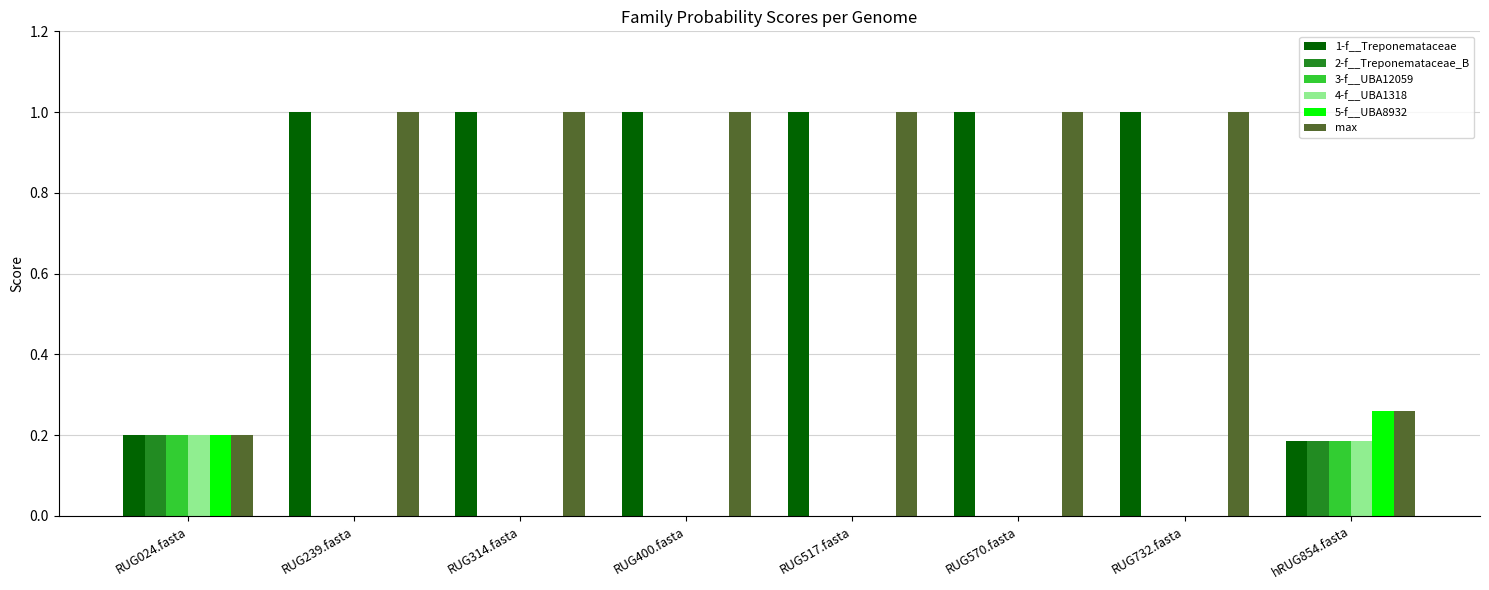

True or false: max has a value of 0.1 at RUG024.fasta.

False